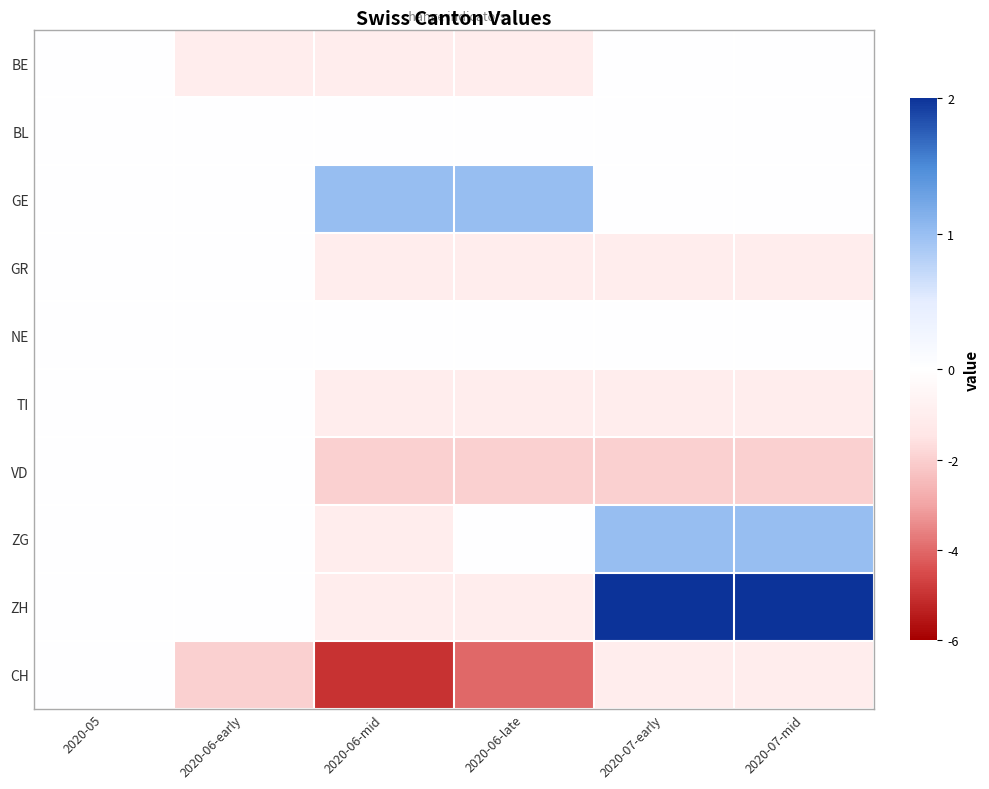

What is the total value across all series at 2020-07-mid?

-2